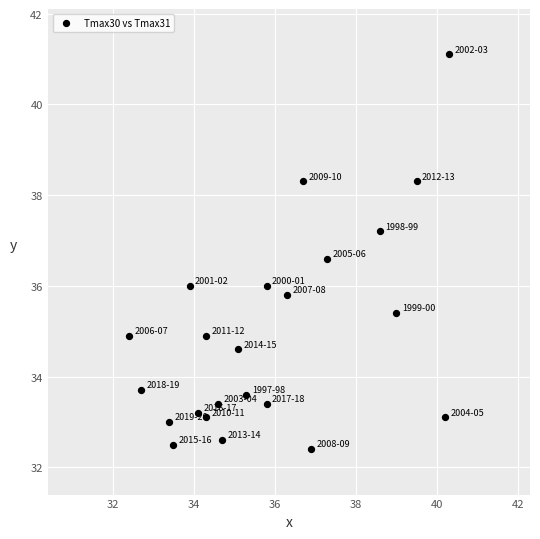

What is the range of Y values (max minus min)?

8.7